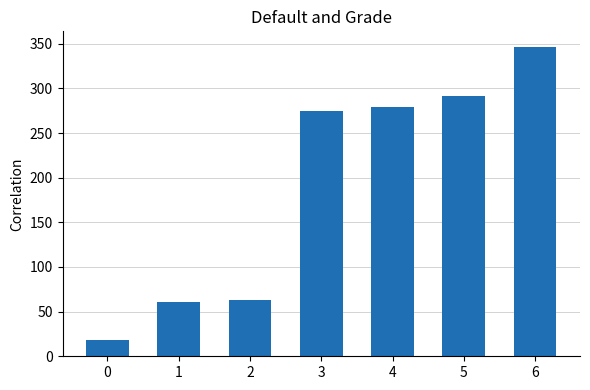

How many values are below 275?

3